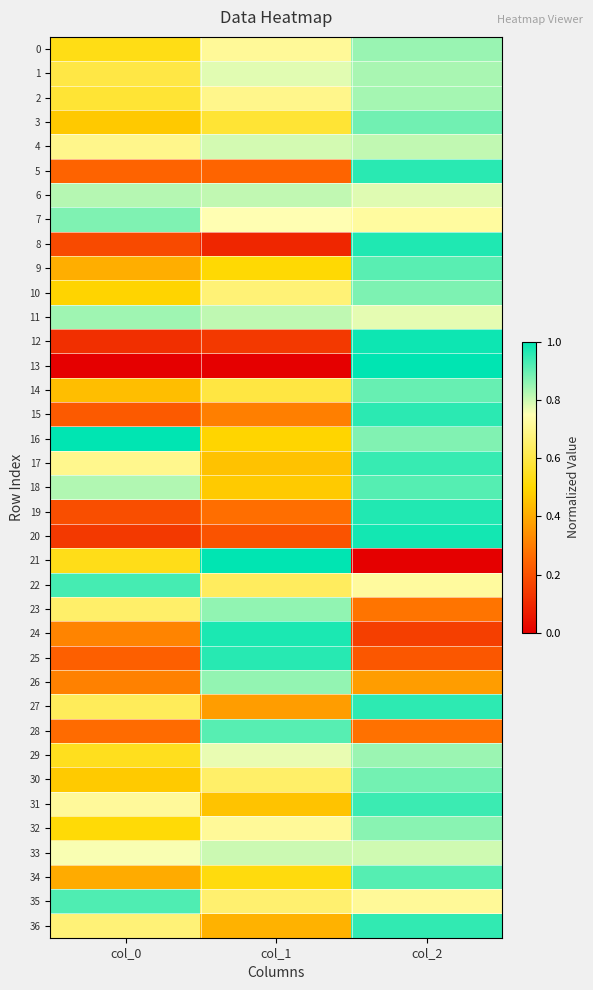

Reading right to left, transcribe all the data shown in this chart.

0: col_2=0.8	col_1=0.7	col_0=0.5
1: col_2=0.8	col_1=0.8	col_0=0.6
2: col_2=0.8	col_1=0.7	col_0=0.6
3: col_2=0.9	col_1=0.6	col_0=0.5
4: col_2=0.8	col_1=0.8	col_0=0.7
5: col_2=1.0	col_1=0.2	col_0=0.2
6: col_2=0.8	col_1=0.8	col_0=0.8
7: col_2=0.7	col_1=0.7	col_0=0.9
8: col_2=1.0	col_1=0.1	col_0=0.2
9: col_2=0.9	col_1=0.5	col_0=0.4
10: col_2=0.9	col_1=0.7	col_0=0.5
11: col_2=0.8	col_1=0.8	col_0=0.8
12: col_2=1.0	col_1=0.1	col_0=0.1
13: col_2=1.0	col_1=0.0	col_0=0.0
14: col_2=0.9	col_1=0.6	col_0=0.4
15: col_2=1.0	col_1=0.3	col_0=0.2
16: col_2=0.9	col_1=0.5	col_0=1.0
17: col_2=0.9	col_1=0.5	col_0=0.7
18: col_2=0.9	col_1=0.5	col_0=0.8
19: col_2=1.0	col_1=0.3	col_0=0.2
20: col_2=1.0	col_1=0.2	col_0=0.1
21: col_2=0.0	col_1=1.0	col_0=0.5
22: col_2=0.7	col_1=0.6	col_0=0.9
23: col_2=0.3	col_1=0.9	col_0=0.6
24: col_2=0.2	col_1=1.0	col_0=0.3
25: col_2=0.2	col_1=1.0	col_0=0.2
26: col_2=0.4	col_1=0.9	col_0=0.3
27: col_2=1.0	col_1=0.4	col_0=0.6
28: col_2=0.3	col_1=0.9	col_0=0.3
29: col_2=0.8	col_1=0.8	col_0=0.5
30: col_2=0.9	col_1=0.6	col_0=0.5
31: col_2=0.9	col_1=0.5	col_0=0.7
32: col_2=0.9	col_1=0.7	col_0=0.5
33: col_2=0.8	col_1=0.8	col_0=0.8
34: col_2=0.9	col_1=0.5	col_0=0.4
35: col_2=0.7	col_1=0.7	col_0=0.9
36: col_2=0.9	col_1=0.4	col_0=0.7